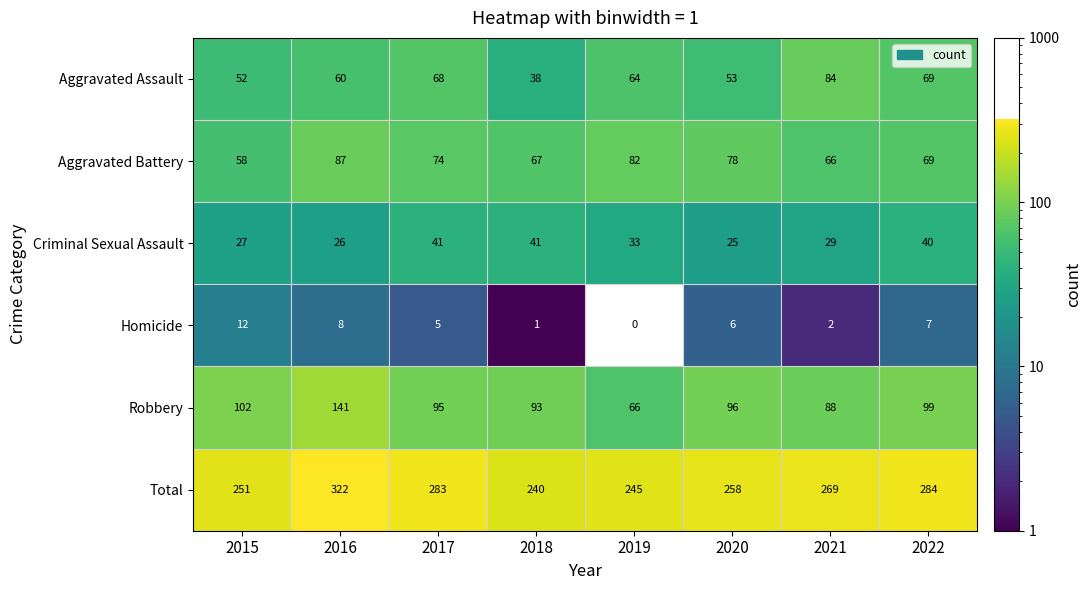

What is the maximum value for Aggravated Assault?

84